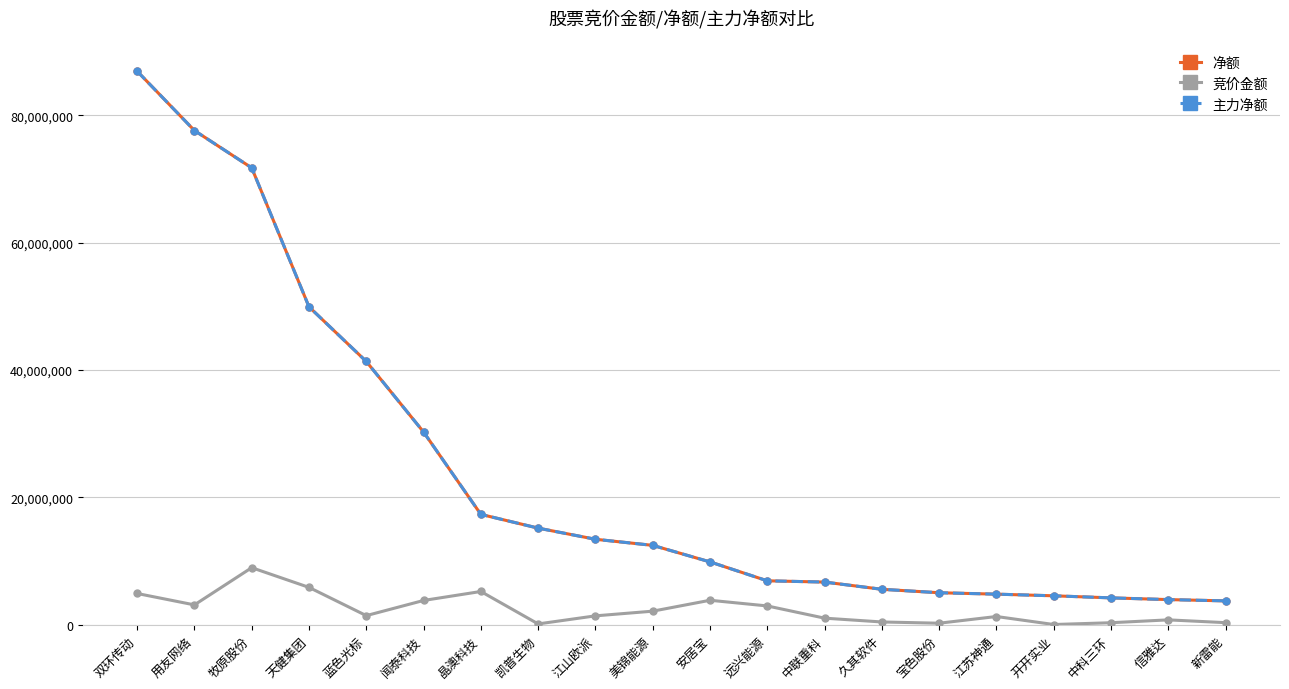

Which category has the lowest value in the 主力净额 series?

新雷能